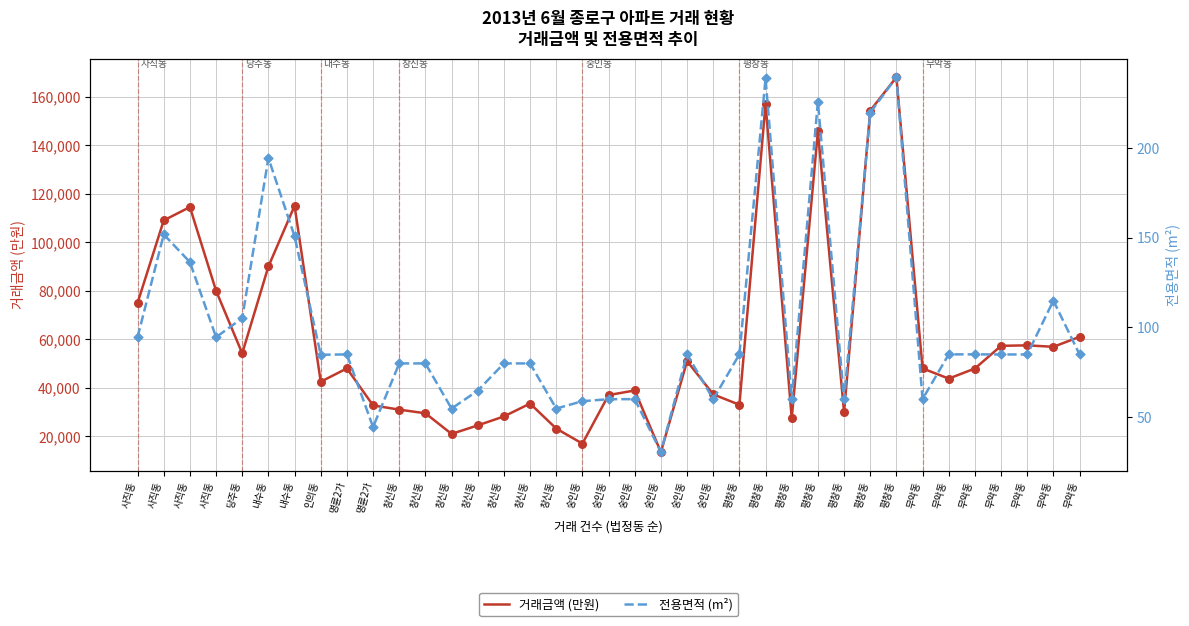

Which series has the widest spread of Y values?

거래금액 (만원)